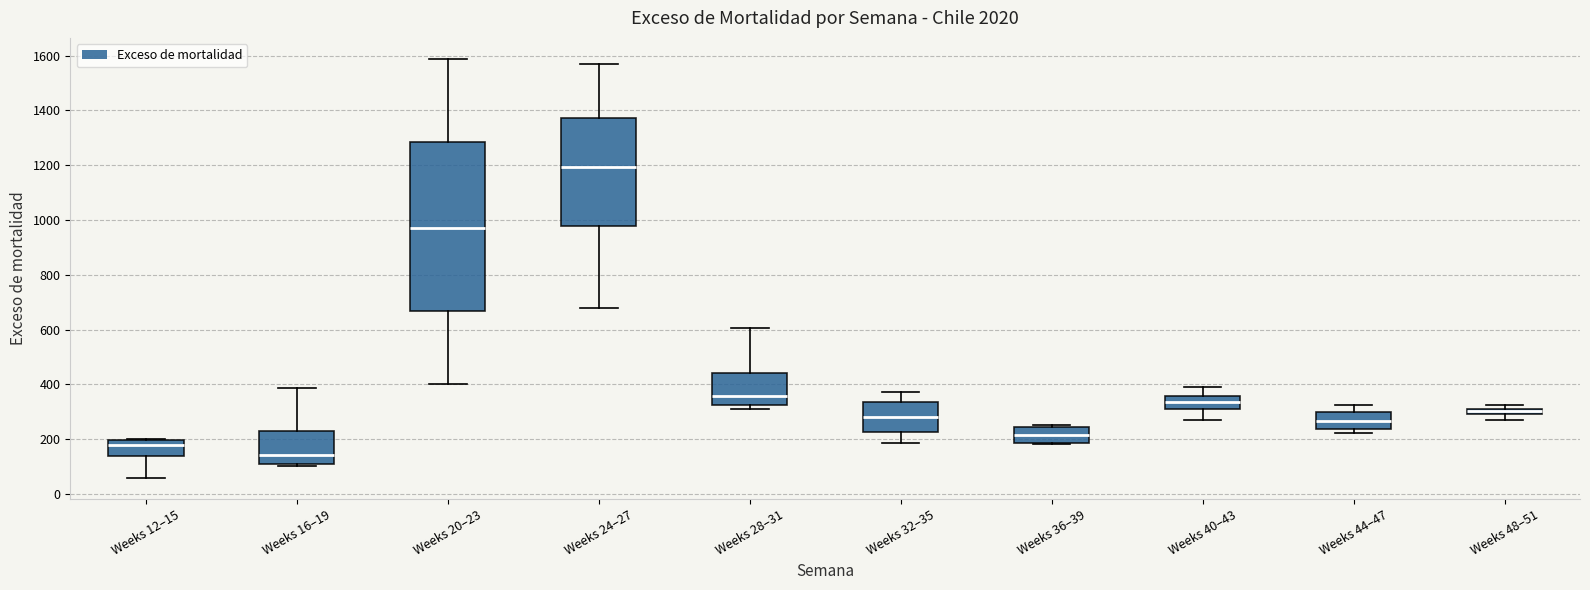

Which box has the highest median line?

Weeks 24–27